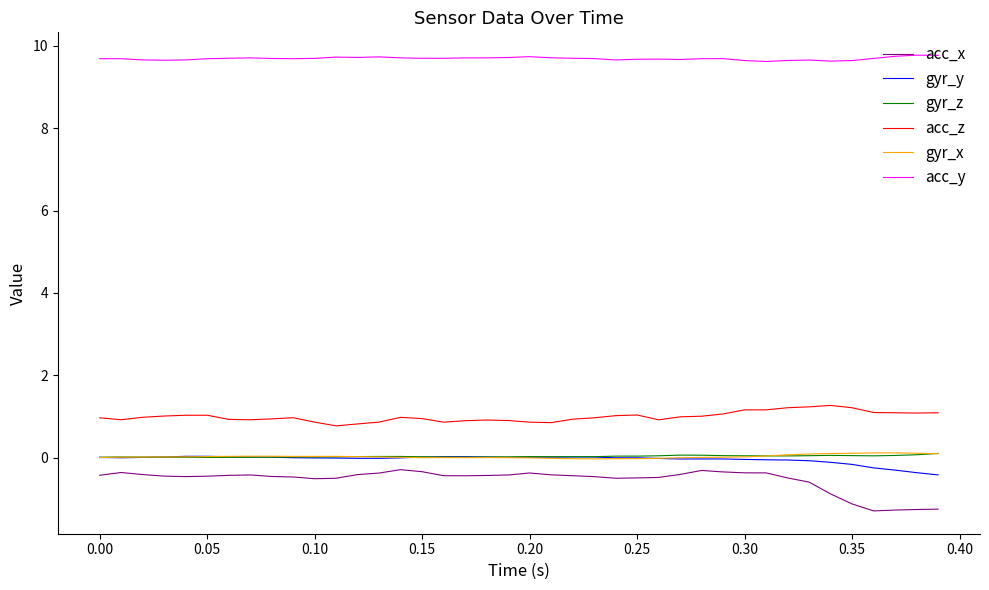

Which series has the largest total across all categories?

acc_y